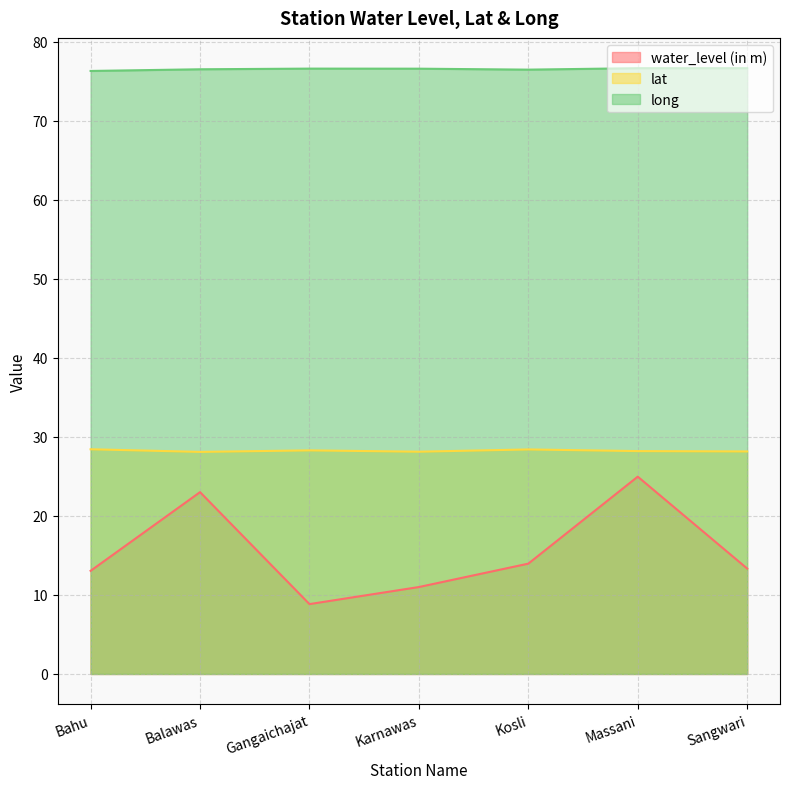

What is the value of the long point at the 6th from the left?

76.7